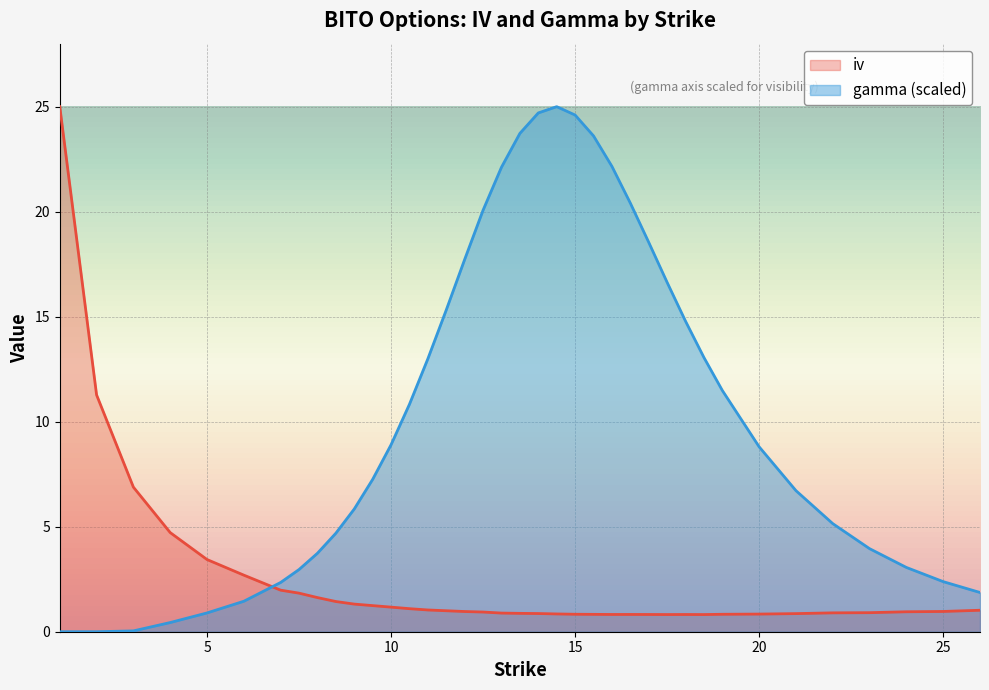

What is the difference between the gamma values at 18.5 and 2?

13.1